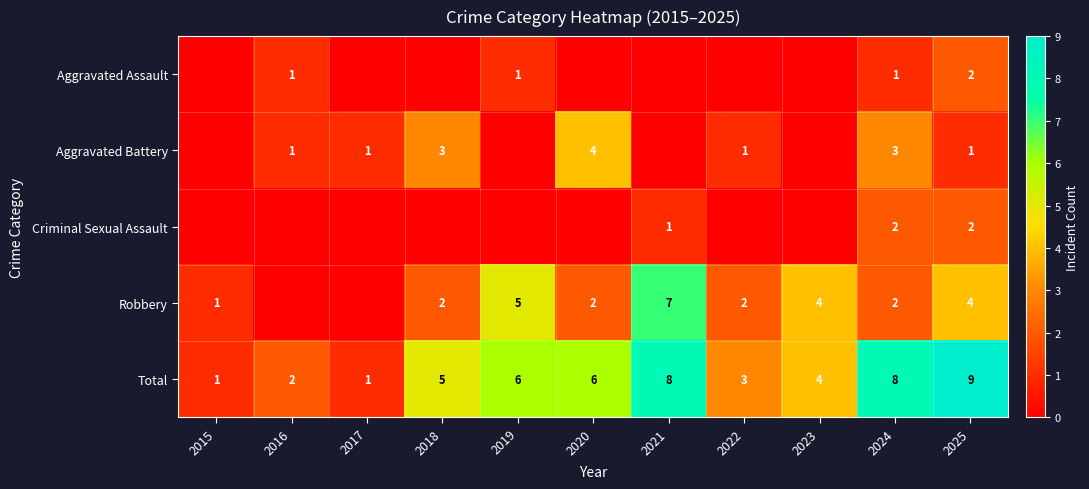

Which series has the largest range (max minus min)?

Total